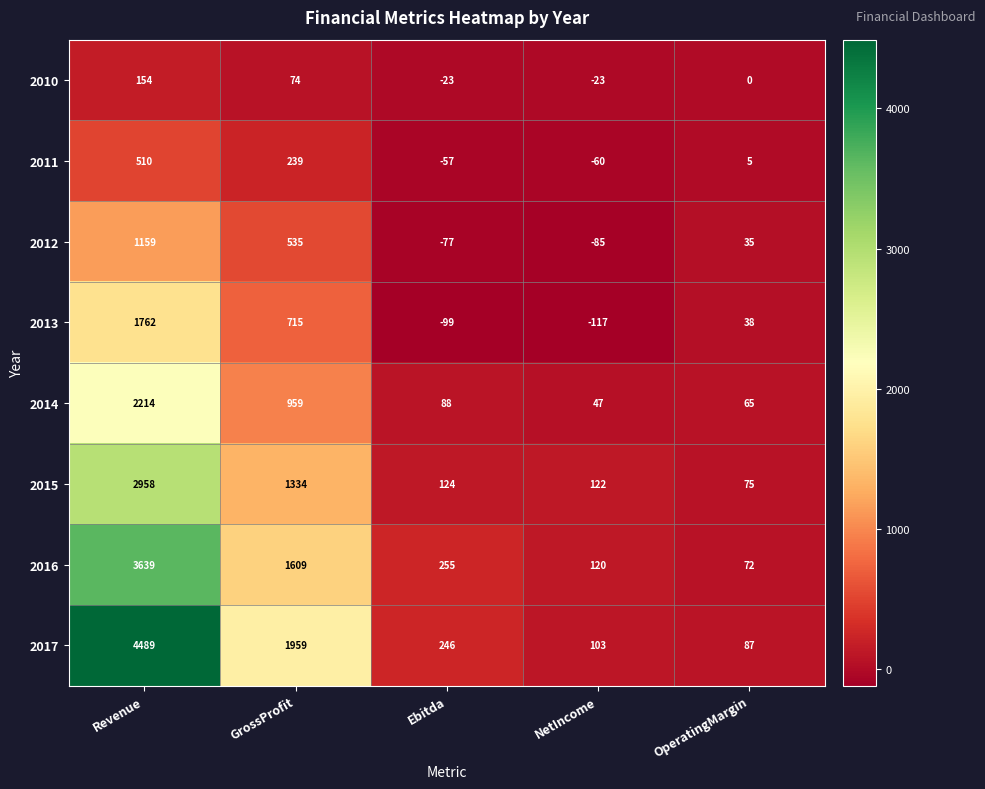

What is the spread (max minus min) of values at GrossProfit?

1885